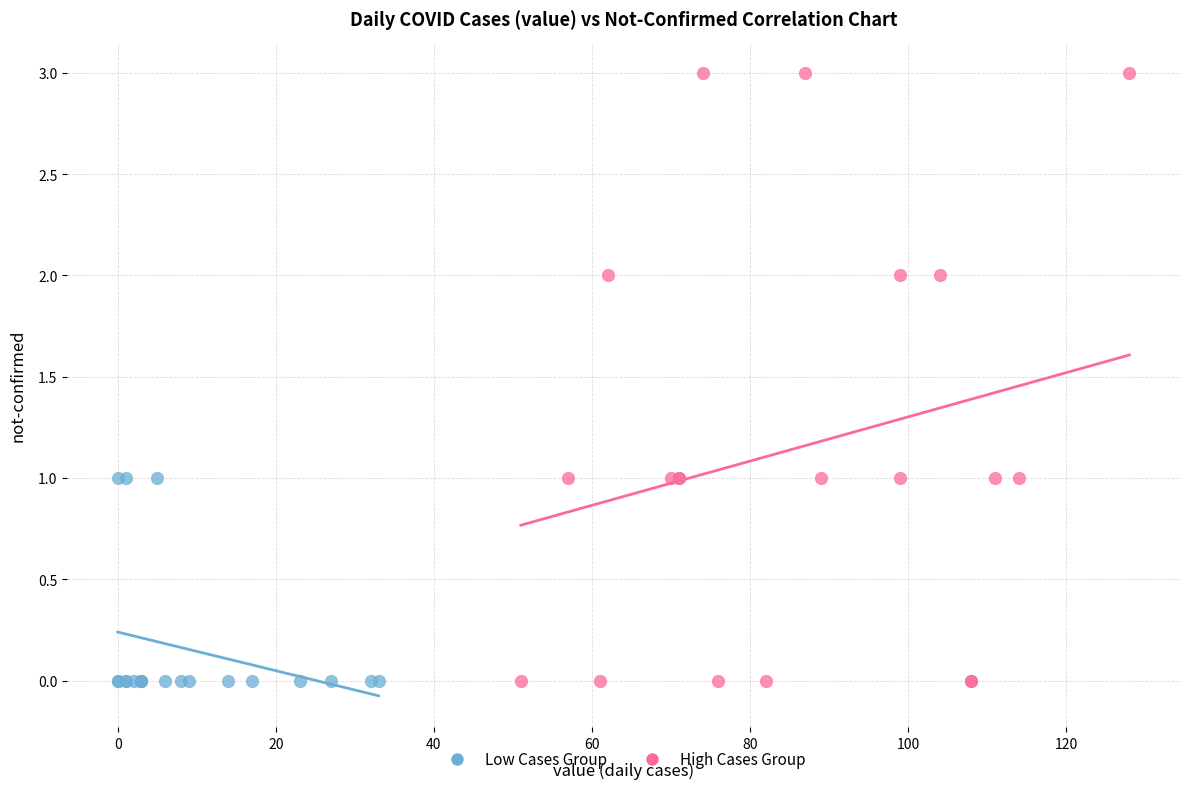

Which series has the largest Y range (max minus min)?

High Cases Group